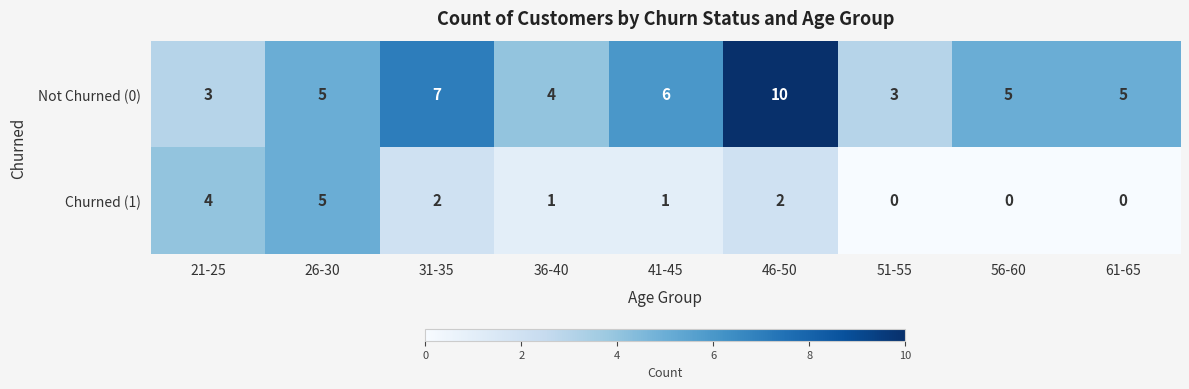

Reading left to right, extract all data points from this chart.

Not Churned (0): 21-25=3	26-30=5	31-35=7	36-40=4	41-45=6	46-50=10	51-55=3	56-60=5	61-65=5
Churned (1): 21-25=4	26-30=5	31-35=2	36-40=1	41-45=1	46-50=2	51-55=0	56-60=0	61-65=0